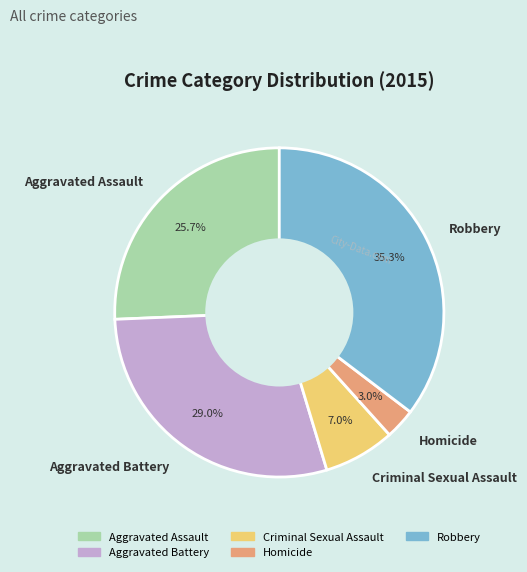

Which slice is the largest?

Robbery